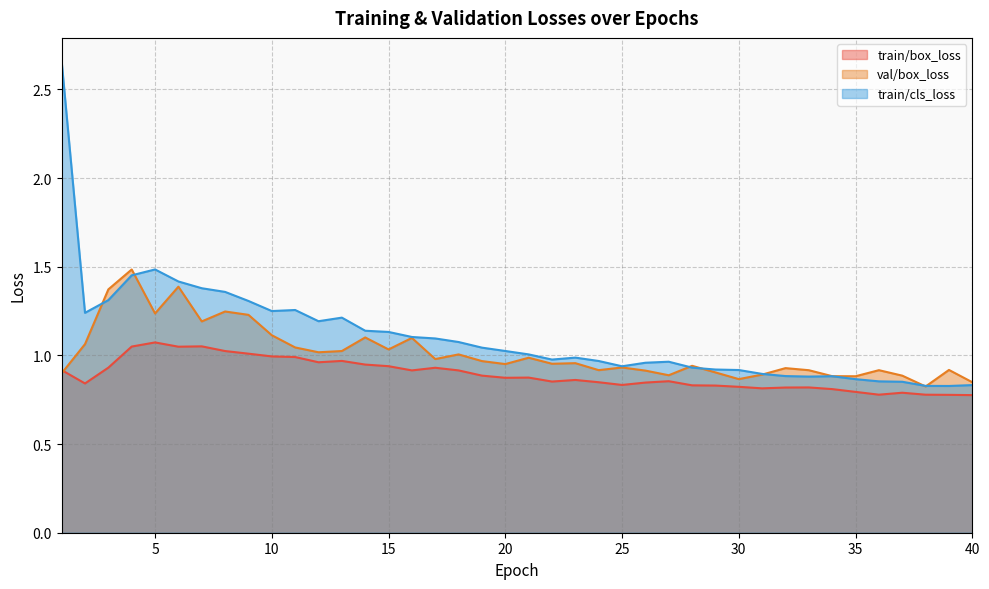

The value of train/cls_loss at 39 is 0.8. True or false?

True